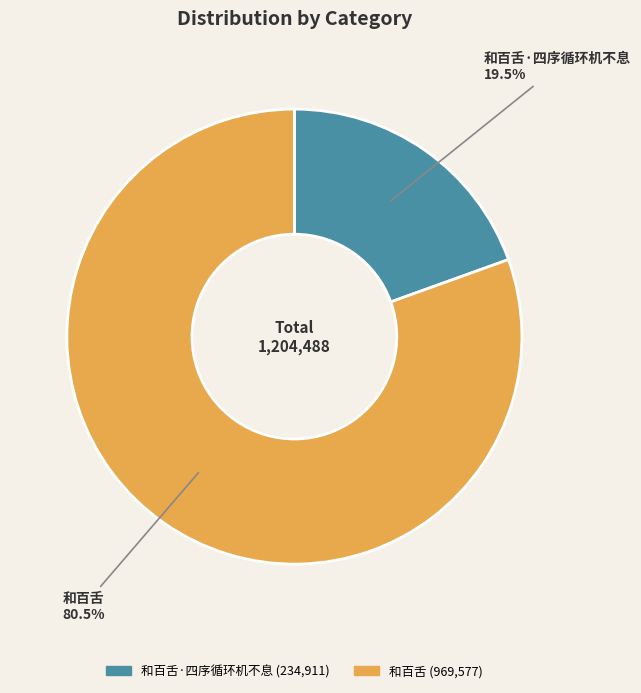

Is there a majority slice in this chart?

Yes